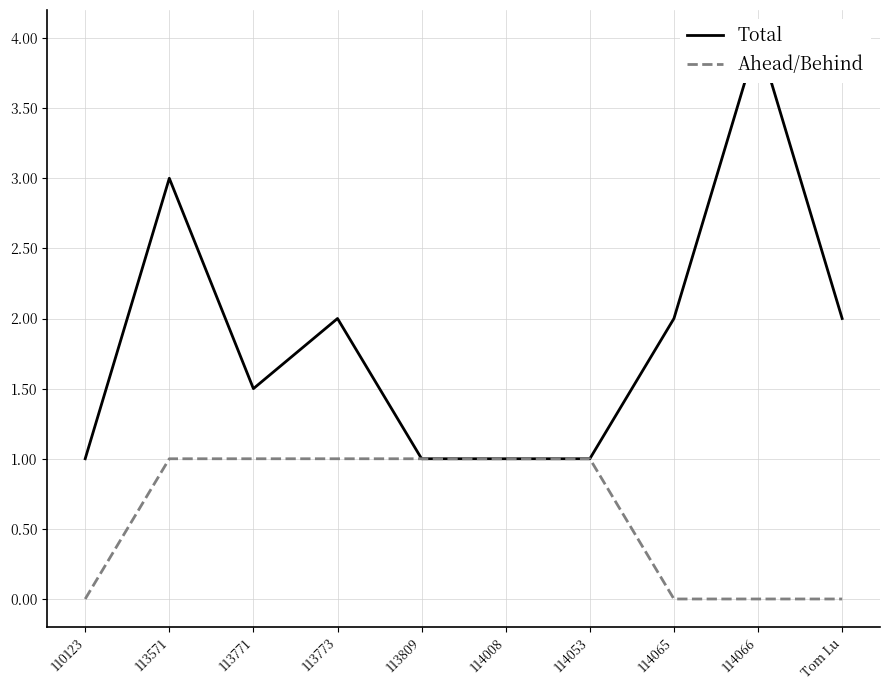

Rank the series at 113771 from highest to lowest value.

Total, Ahead/Behind